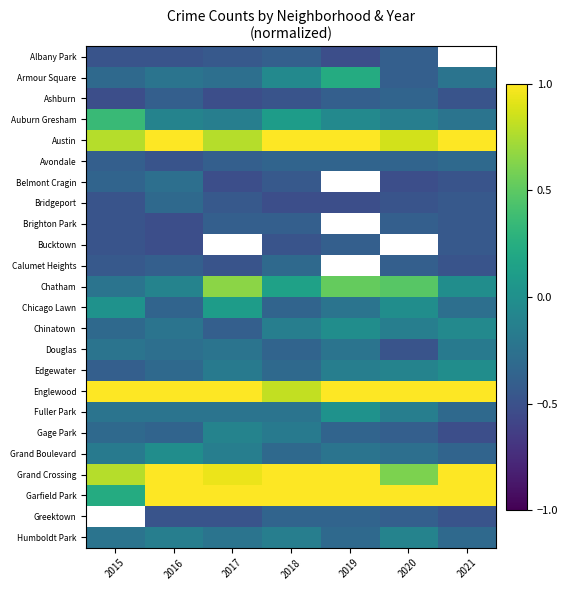

At which category does the chart reach its minimum across all series?

2019